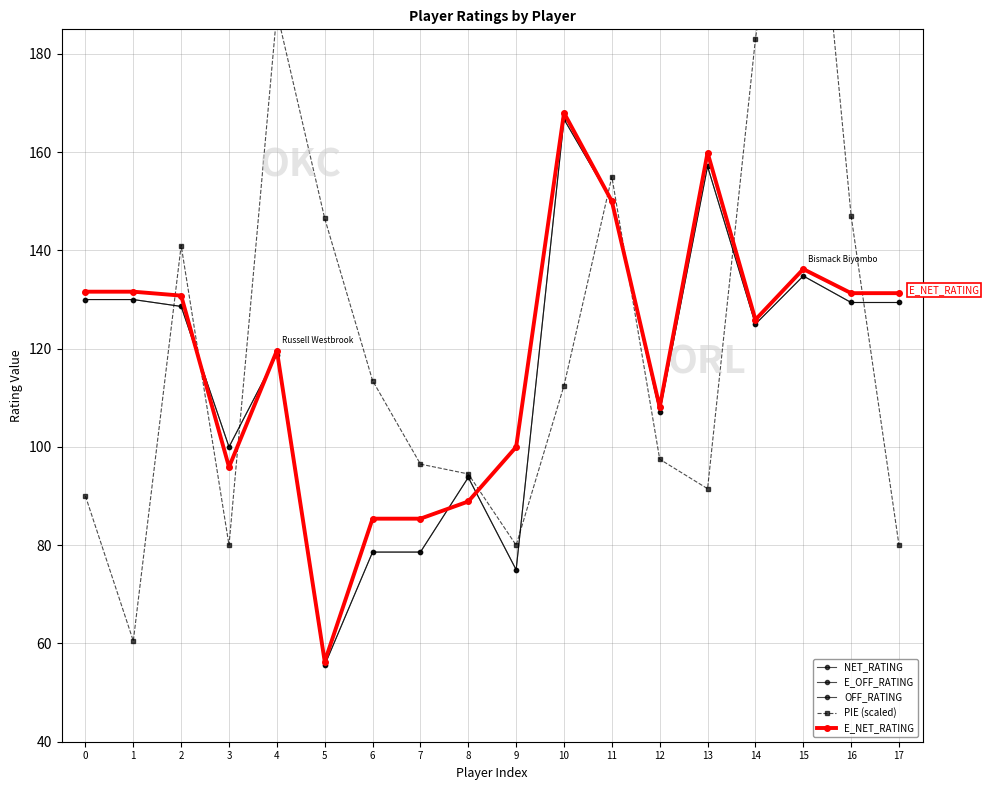

What is the smallest value displayed?

55.6